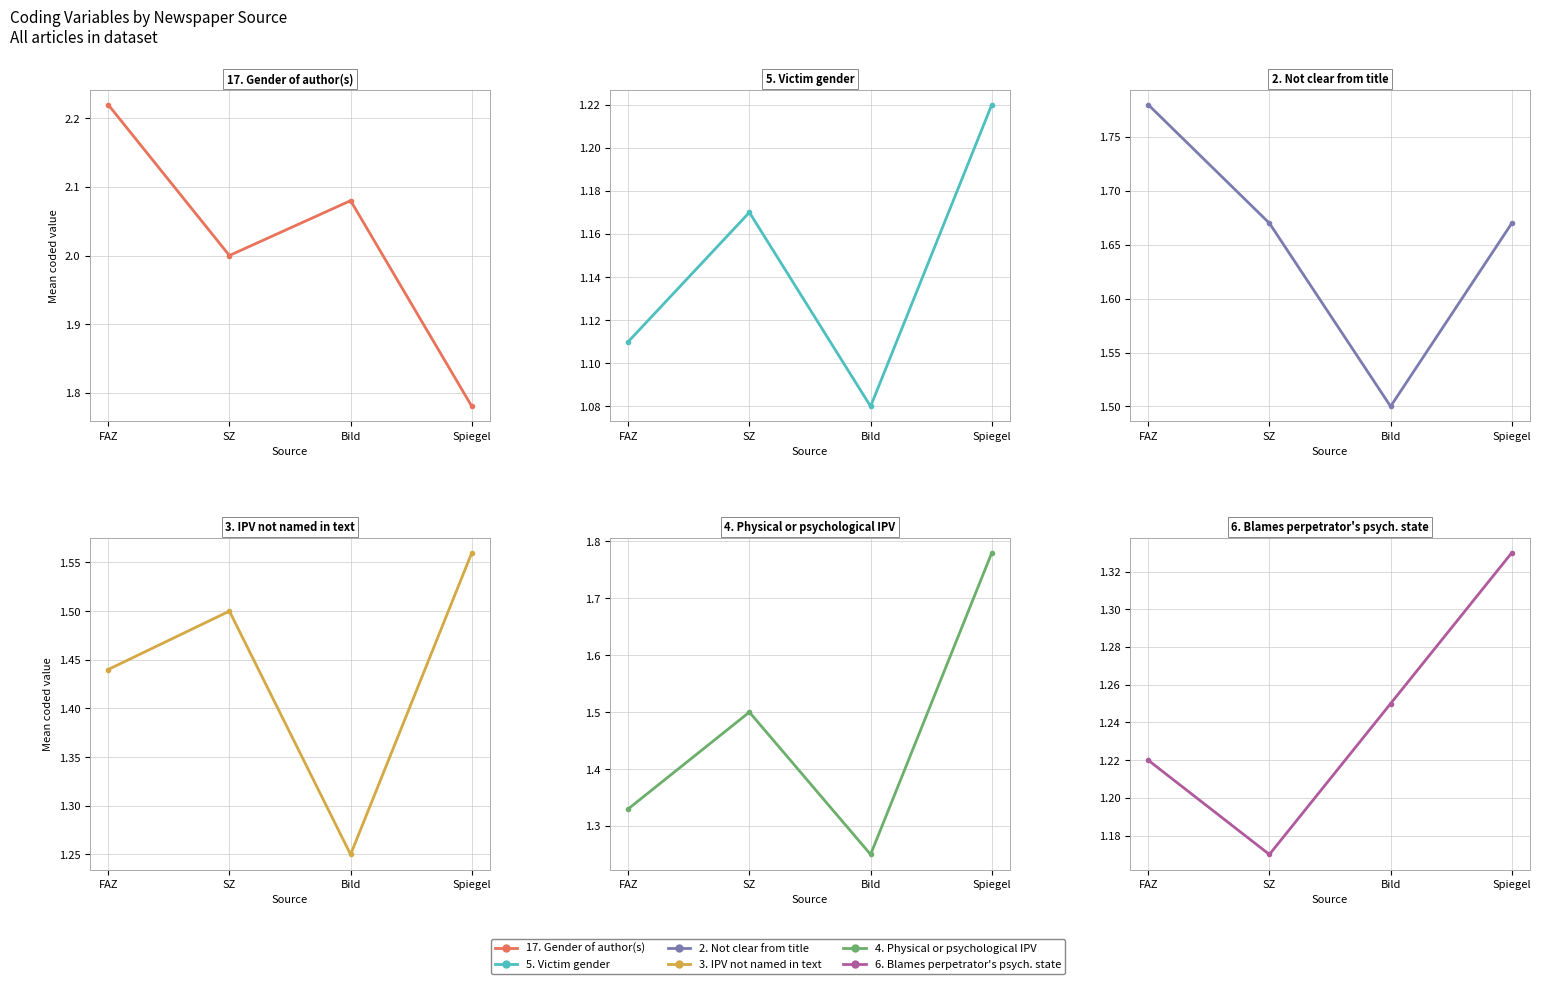

The value of 17. Gender of author(s) at Spiegel is 2.6. True or false?

False